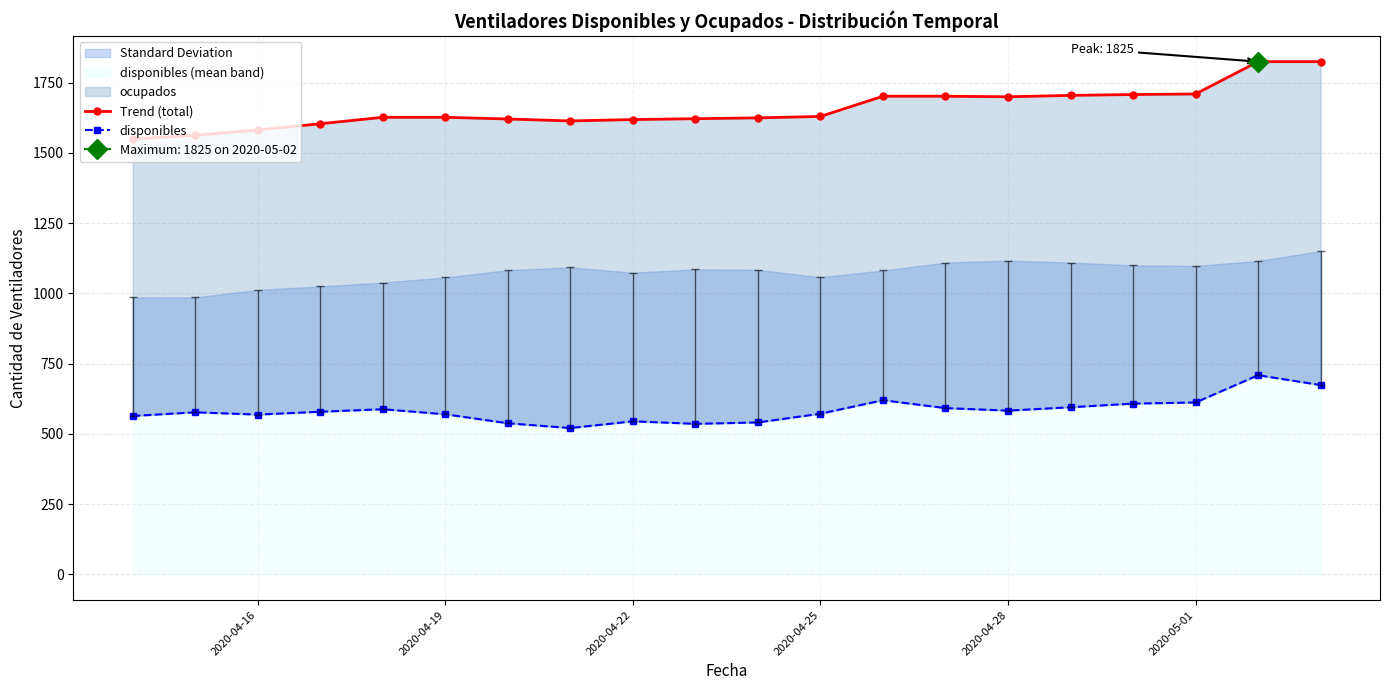

Does the chart display data point markers on the line(s)?

Yes